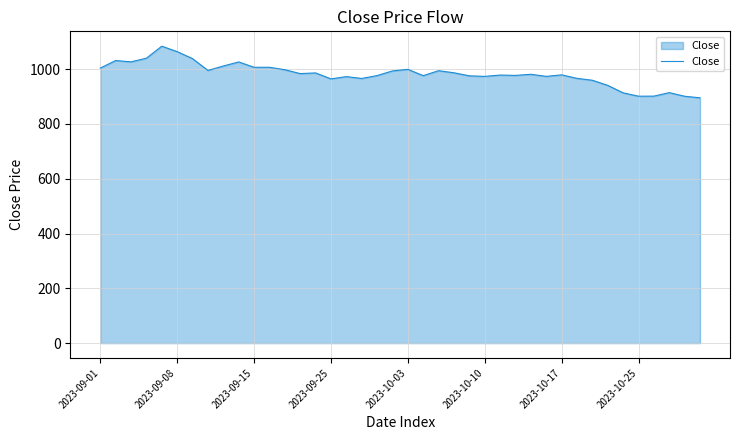

What is the greatest value displayed?

1083.8